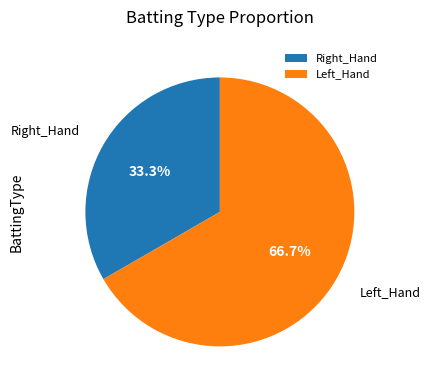

Do Left_Hand and Right_Hand together represent more than half of the pie?

Yes